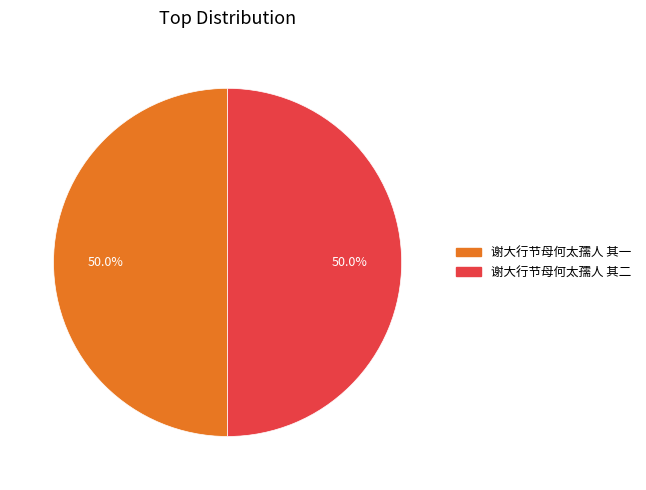

Is the sum of 谢大行节母何太孺人 其二 and 谢大行节母何太孺人 其一 greater than half?

Yes